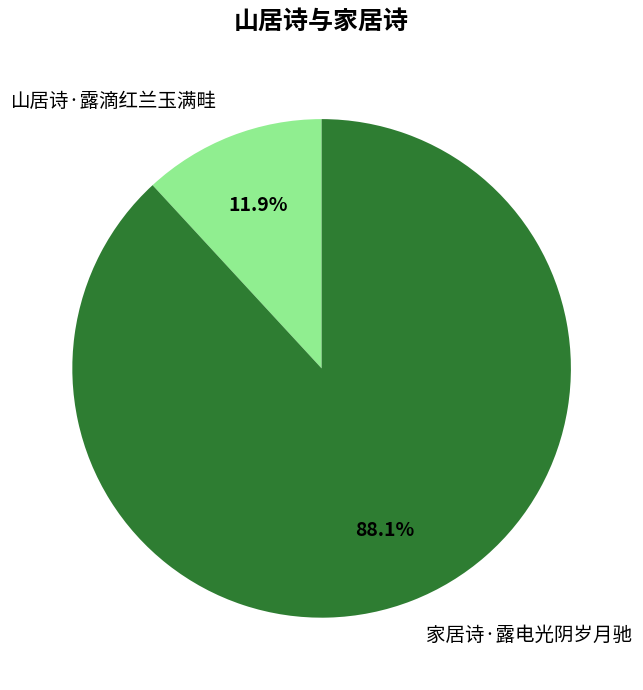

To the nearest percent, what is the combined percentage of 山居诗·露滴红兰玉满畦 and 家居诗·露电光阴岁月驰?

100%